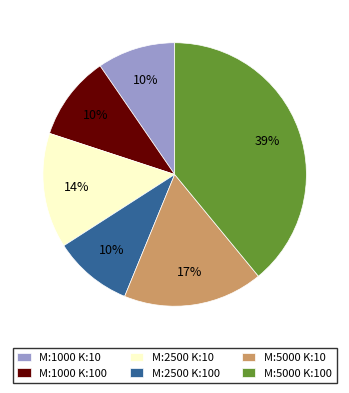

Is M:5000 K:10 the majority of the pie?

No